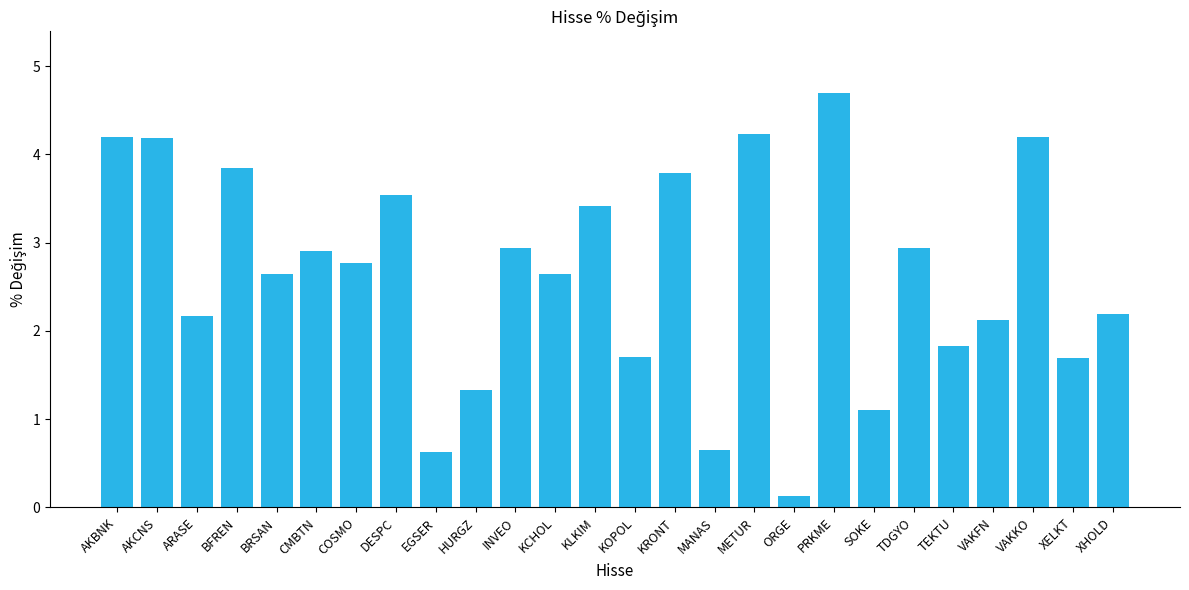

Are the bars horizontal?

No